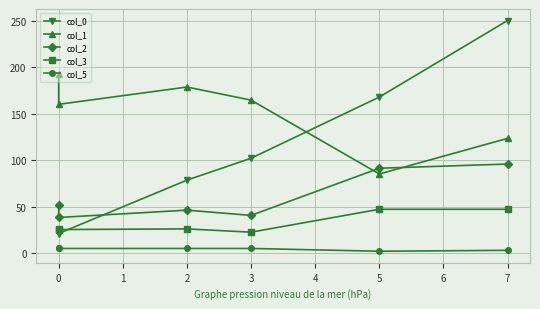

How many intersections are there between col_1 and col_0?

1